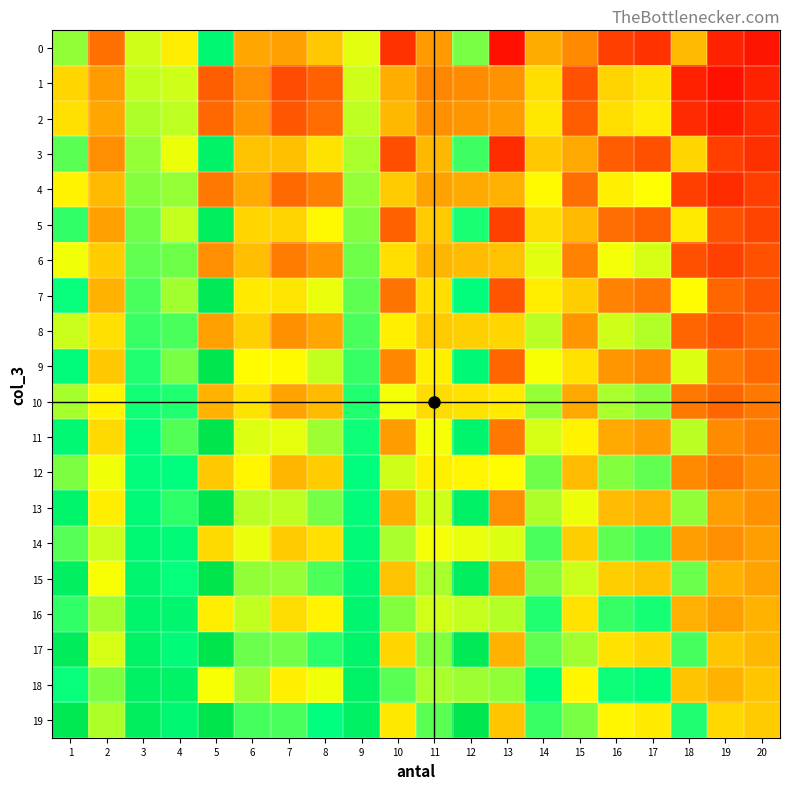

Reading right to left, list all the values displayed in this chart.

0: 20=-0.2	19=-0.2	18=0.2	17=-0.2	16=-0.1	15=0.1	14=0.2	13=-0.3	12=0.6	11=0.1	10=-0.2	9=0.4	8=0.2	7=0.1	6=0.2	5=0.8	4=0.3	3=0.5	2=0.0	1=0.6
1: 20=-0.2	19=-0.3	18=-0.2	17=0.3	16=0.3	15=-0.1	14=0.3	13=0.1	12=0.1	11=0.1	10=0.2	9=0.5	8=-0.0	7=-0.1	6=0.1	5=-0.0	4=0.5	3=0.5	2=0.1	1=0.3
2: 20=-0.2	19=-0.2	18=-0.2	17=0.4	16=0.3	15=-0.0	14=0.3	13=0.1	12=0.1	11=0.1	10=0.2	9=0.5	8=-0.0	7=-0.1	6=0.1	5=-0.0	4=0.5	3=0.5	2=0.2	1=0.3
3: 20=-0.2	19=-0.1	18=0.3	17=-0.1	16=-0.0	15=0.2	14=0.2	13=-0.2	12=0.7	11=0.2	10=-0.1	9=0.5	8=0.3	7=0.2	6=0.2	5=0.9	4=0.4	3=0.5	2=0.1	1=0.6
4: 20=-0.1	19=-0.2	18=-0.1	17=0.4	16=0.4	15=0.0	14=0.4	13=0.2	12=0.2	11=0.1	10=0.3	9=0.5	8=0.1	7=-0.0	6=0.2	5=0.0	4=0.5	3=0.6	2=0.2	1=0.4
5: 20=-0.1	19=-0.1	18=0.3	17=-0.0	16=0.0	15=0.2	14=0.3	13=-0.1	12=0.7	11=0.3	10=-0.0	9=0.6	8=0.4	7=0.3	6=0.3	5=1.0	4=0.5	3=0.6	2=0.1	1=0.7
6: 20=-0.1	19=-0.1	18=-0.1	17=0.5	16=0.4	15=0.1	14=0.4	13=0.2	12=0.2	11=0.2	10=0.3	9=0.6	8=0.1	7=0.0	6=0.2	5=0.1	4=0.6	3=0.6	2=0.3	1=0.4
7: 20=-0.1	19=-0.0	18=0.4	17=0.0	16=0.1	15=0.3	14=0.4	13=-0.1	12=0.8	11=0.3	10=0.0	9=0.6	8=0.4	7=0.3	6=0.3	5=1.0	4=0.5	3=0.7	2=0.2	1=0.7
8: 20=-0.0	19=-0.1	18=-0.0	17=0.5	16=0.5	15=0.1	14=0.5	13=0.3	12=0.3	11=0.3	10=0.4	9=0.7	8=0.2	7=0.1	6=0.3	5=0.1	4=0.7	3=0.7	2=0.3	1=0.5
9: 20=-0.0	19=0.0	18=0.4	17=0.1	16=0.1	15=0.3	14=0.4	13=-0.0	12=0.8	11=0.4	10=0.1	9=0.7	8=0.5	7=0.4	6=0.4	5=1.1	4=0.6	3=0.7	2=0.2	1=0.8
10: 20=0.0	19=-0.0	18=0.0	17=0.6	16=0.5	15=0.2	14=0.5	13=0.3	12=0.3	11=0.3	10=0.4	9=0.7	8=0.2	7=0.1	6=0.3	5=0.2	4=0.7	3=0.7	2=0.4	1=0.5
11: 20=0.0	19=0.1	18=0.5	17=0.1	16=0.2	15=0.4	14=0.5	13=0.0	12=0.9	11=0.4	10=0.1	9=0.7	8=0.5	7=0.4	6=0.4	5=1.1	4=0.6	3=0.8	2=0.3	1=0.8
12: 20=0.1	19=0.0	18=0.1	17=0.6	16=0.6	15=0.2	14=0.6	13=0.4	12=0.4	11=0.4	10=0.5	9=0.8	8=0.3	7=0.2	6=0.4	5=0.2	4=0.8	3=0.8	2=0.4	1=0.6
13: 20=0.1	19=0.1	18=0.6	17=0.2	16=0.2	15=0.4	14=0.5	13=0.1	12=0.9	11=0.5	10=0.2	9=0.8	8=0.6	7=0.5	6=0.5	5=1.2	4=0.7	3=0.8	2=0.4	1=0.9
14: 20=0.1	19=0.1	18=0.1	17=0.7	16=0.6	15=0.3	14=0.7	13=0.4	12=0.4	11=0.4	10=0.5	9=0.8	8=0.3	7=0.3	6=0.4	5=0.3	4=0.8	3=0.8	2=0.5	1=0.6
15: 20=0.2	19=0.2	18=0.6	17=0.2	16=0.3	15=0.5	14=0.6	13=0.1	12=1.0	11=0.5	10=0.2	9=0.8	8=0.6	7=0.5	6=0.6	5=1.2	4=0.7	3=0.9	2=0.4	1=0.9
16: 20=0.2	19=0.1	18=0.2	17=0.7	16=0.7	15=0.3	14=0.7	13=0.5	12=0.5	11=0.5	10=0.6	9=0.9	8=0.4	7=0.3	6=0.5	5=0.4	4=0.9	3=0.9	2=0.5	1=0.7
17: 20=0.2	19=0.2	18=0.7	17=0.3	16=0.3	15=0.5	14=0.6	13=0.2	12=1.0	11=0.6	10=0.3	9=0.9	8=0.7	7=0.6	6=0.6	5=1.3	4=0.8	3=0.9	2=0.5	1=1.0
18: 20=0.2	19=0.2	18=0.2	17=0.8	16=0.7	15=0.4	14=0.8	13=0.6	12=0.5	11=0.5	10=0.6	9=0.9	8=0.4	7=0.4	6=0.5	5=0.4	4=0.9	3=0.9	2=0.6	1=0.7
19: 20=0.3	19=0.3	18=0.7	17=0.3	16=0.4	15=0.6	14=0.7	13=0.2	12=1.1	11=0.6	10=0.3	9=0.9	8=0.7	7=0.6	6=0.7	5=1.3	4=0.8	3=1.0	2=0.5	1=1.1